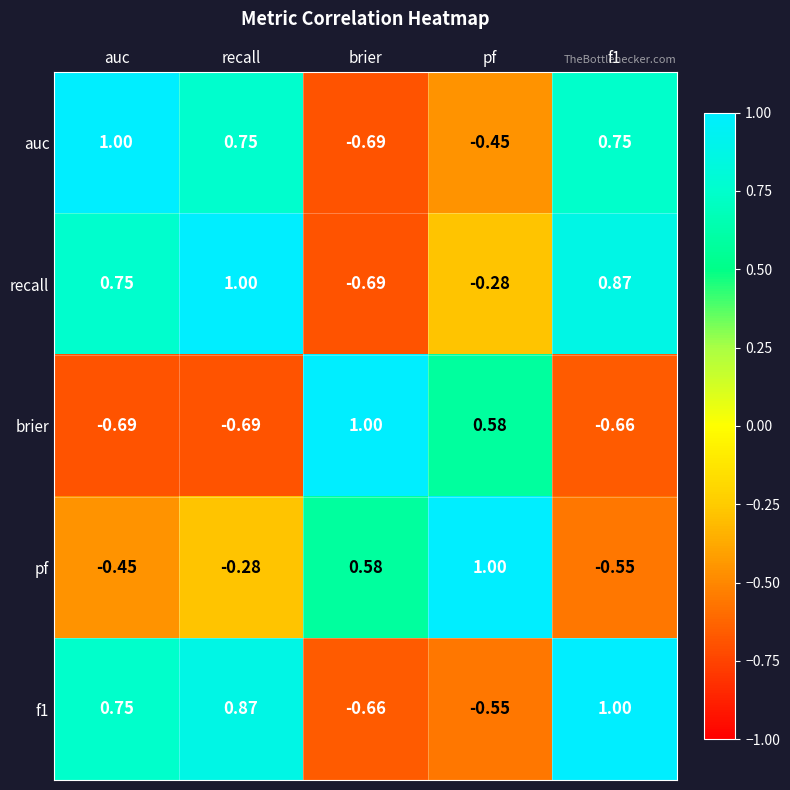

At which label does brier reach its peak?

brier